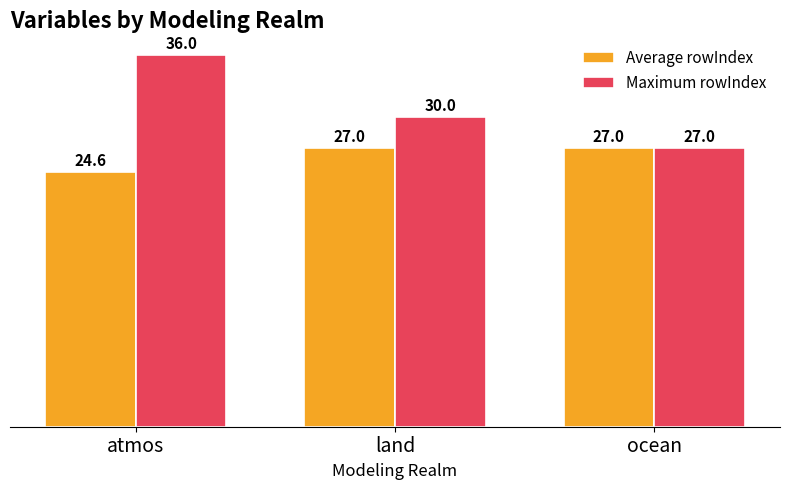

What is the value of the Maximum rowIndex bar at the 3rd from the left?

27.0